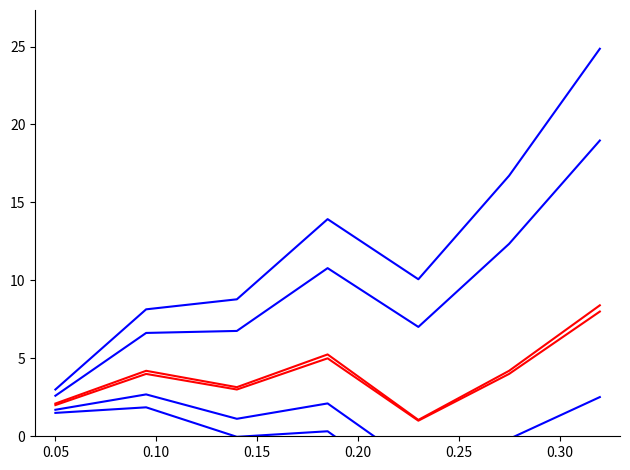

What value does the lower_band_2 series have at 0.15?

0.3